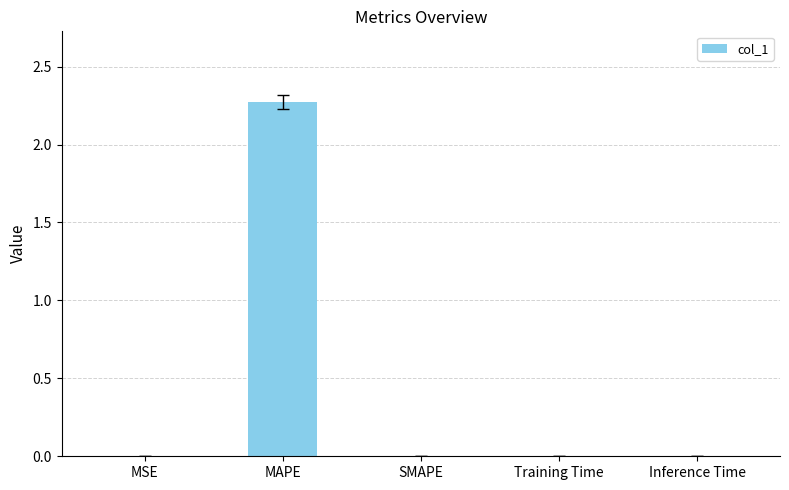

Are the bars horizontal?

No